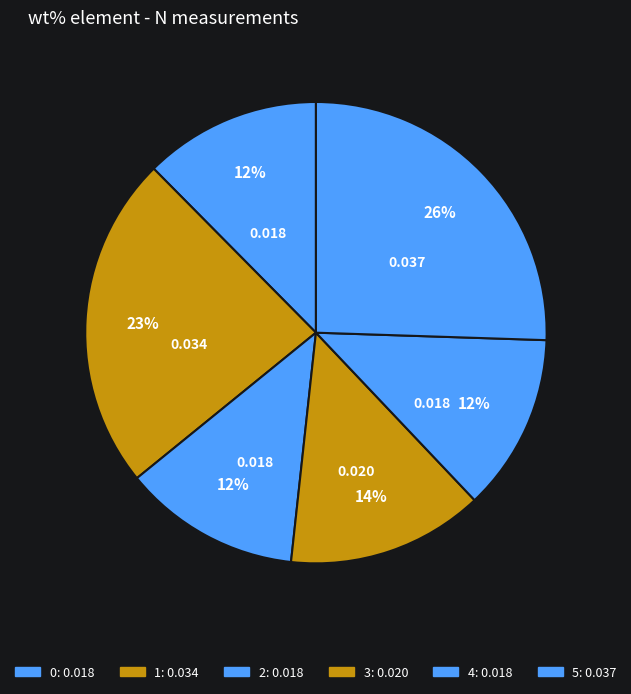

Is it true that 1 is 32% of the pie?

False